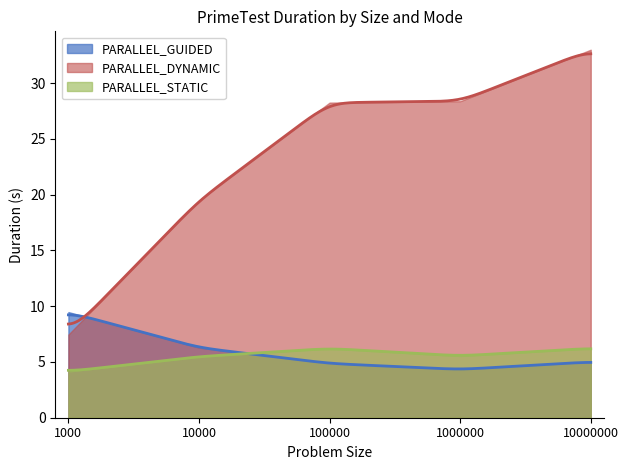

How many values in the PARALLEL_STATIC series exceed 5?

4